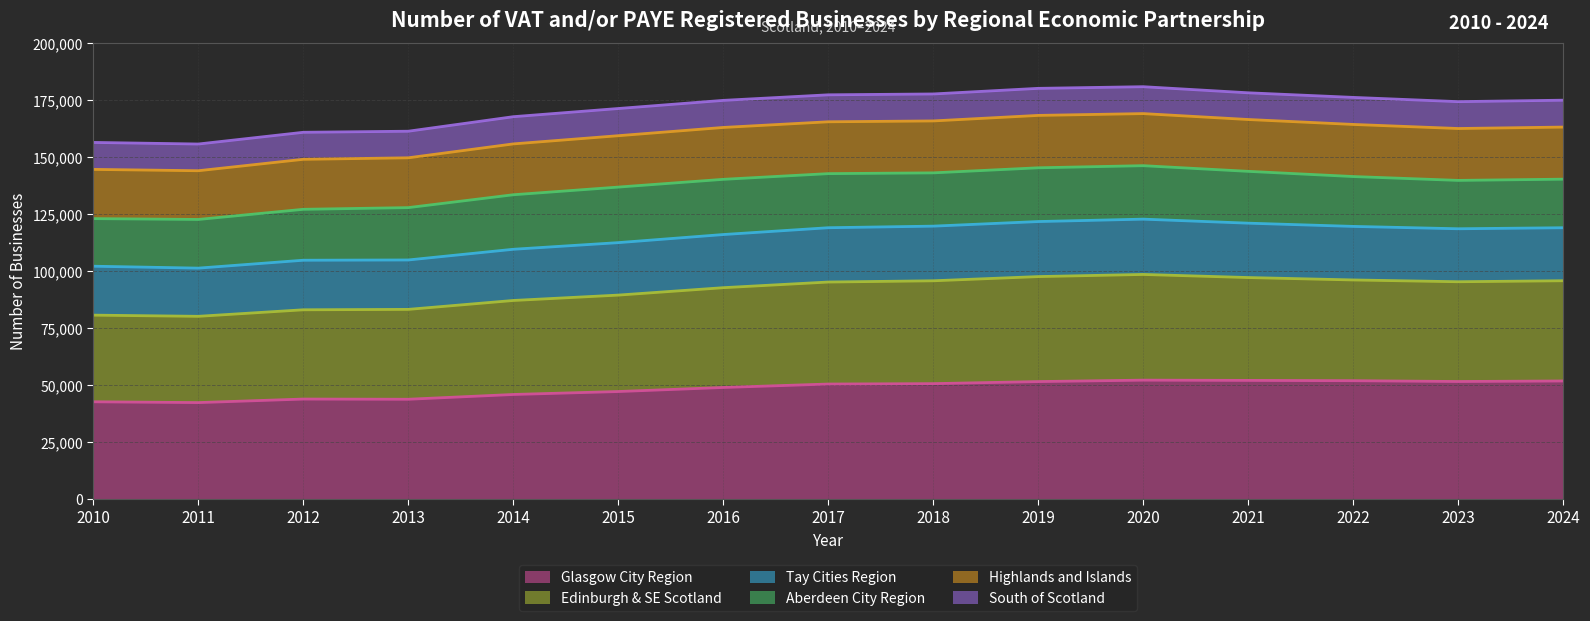

What is the minimum value for Glasgow City Region?

42175